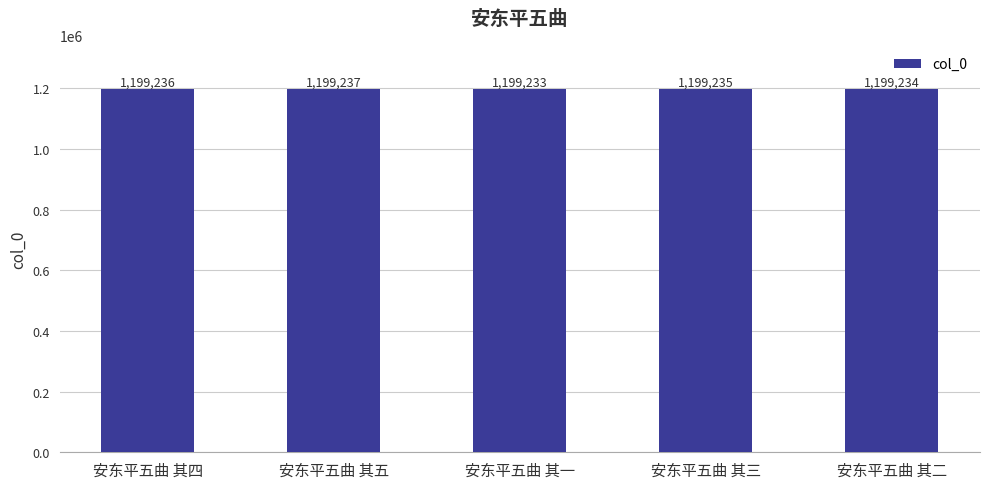

Is it true that the value at 安东平五曲 其五 is 475854?

False